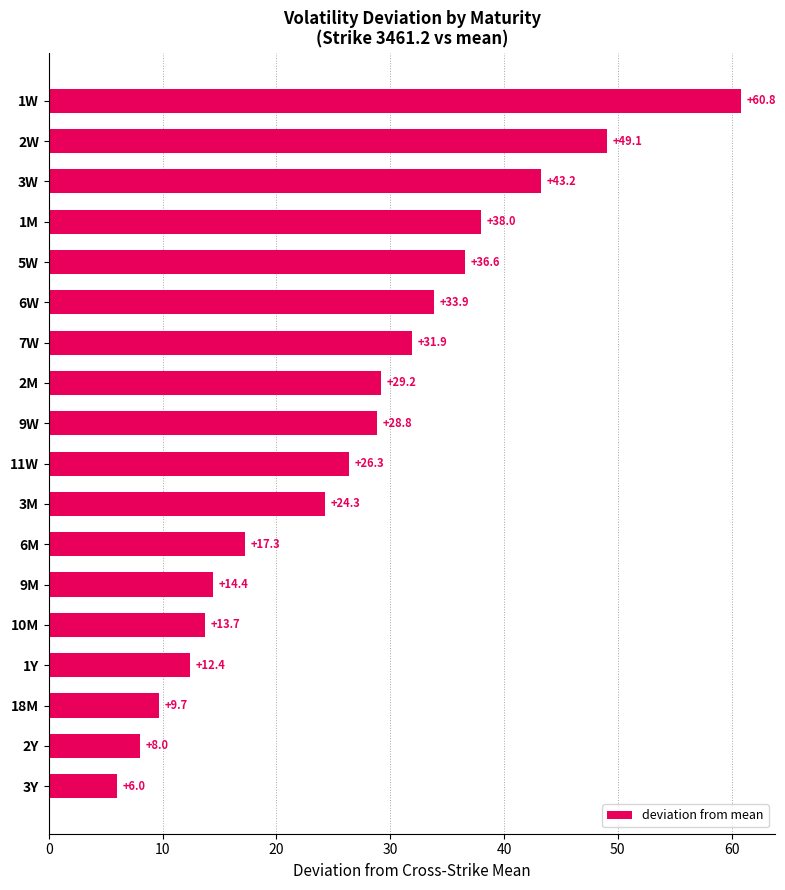

Rank the categories by value from highest to lowest.

1W, 2W, 3W, 1M, 5W, 6W, 7W, 2M, 9W, 11W, 3M, 6M, 9M, 10M, 1Y, 18M, 2Y, 3Y